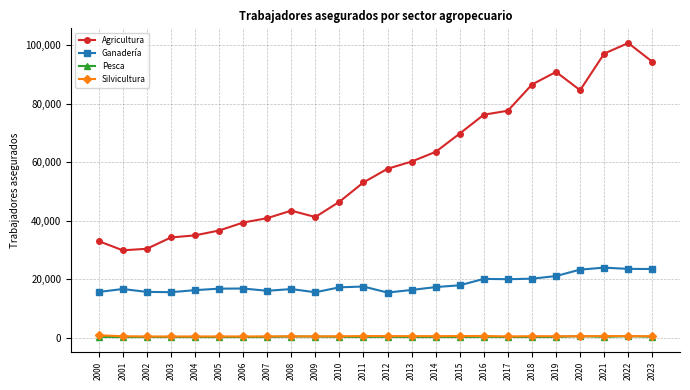

True or false: Ganadería has more than 2 points higher than both neighbors.

True